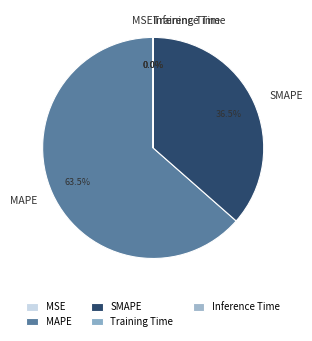

Which slice is the largest?

MAPE